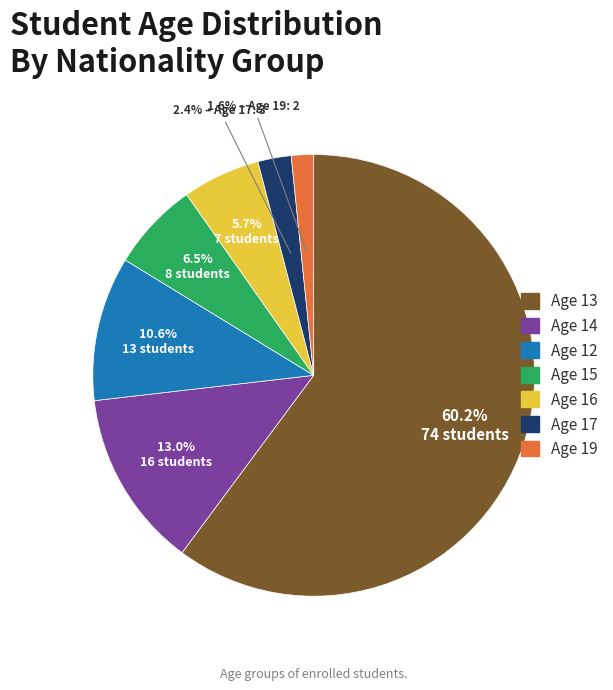

Is there any slice that represents more than half of the pie?

Yes